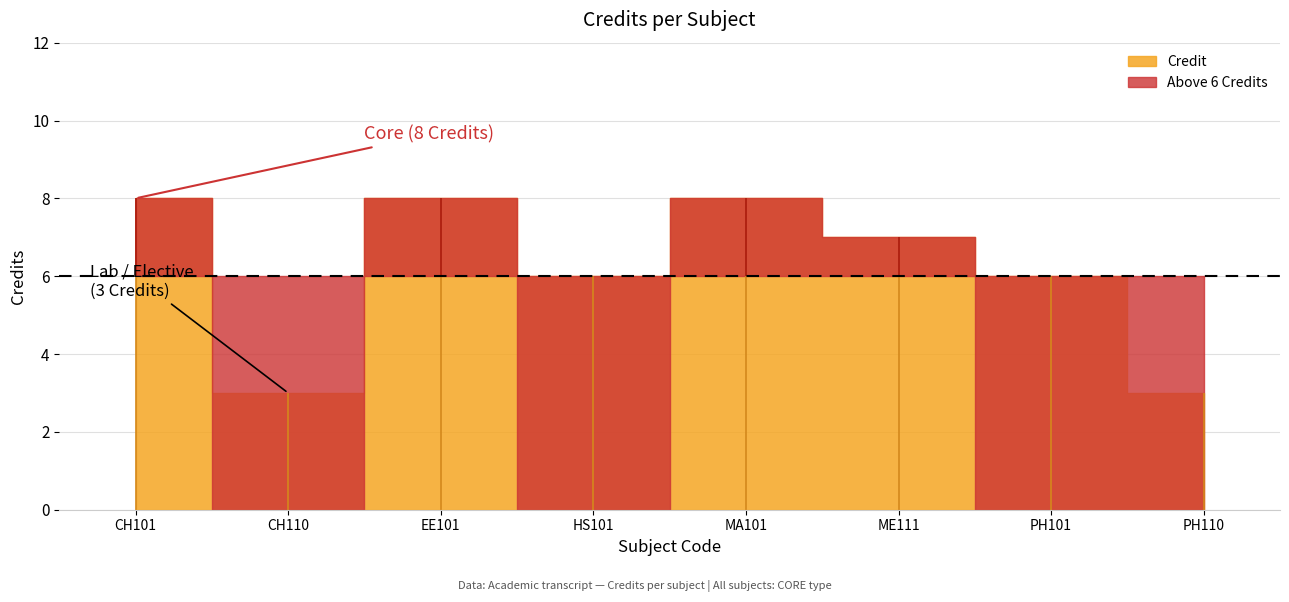

What is the difference between the maximum and minimum values?

5